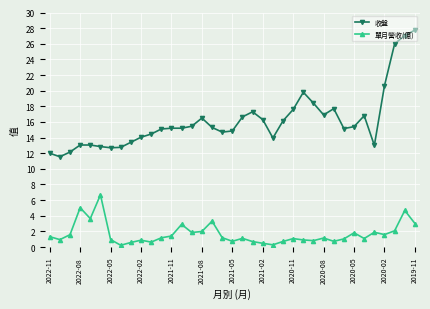

True or false: 單月營收(億) has more than 2 interior local peaks.

True